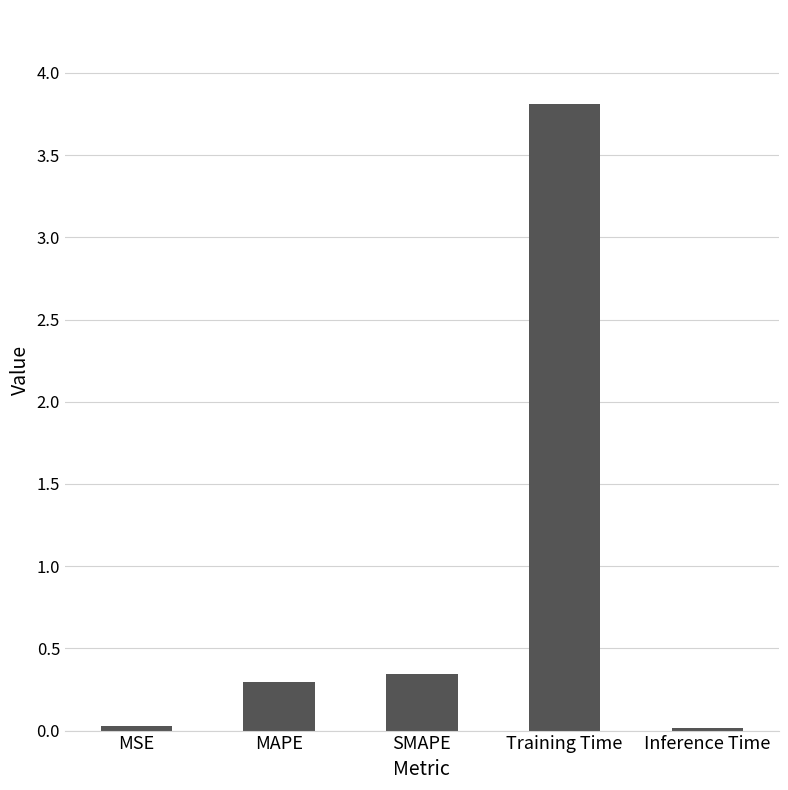

What is the difference between the maximum and minimum values?

3.8